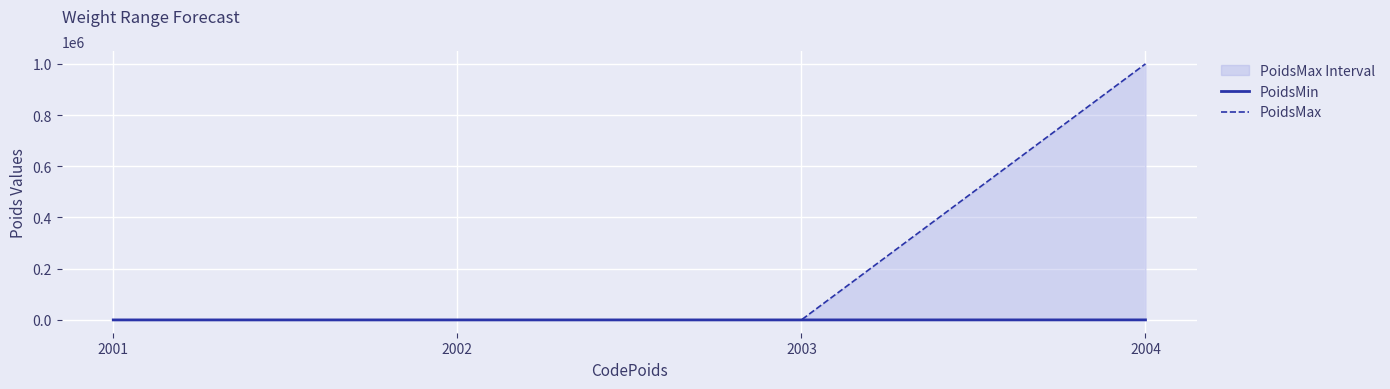

What is the value of the PoidsMin point at the 2nd from the left?

5.0